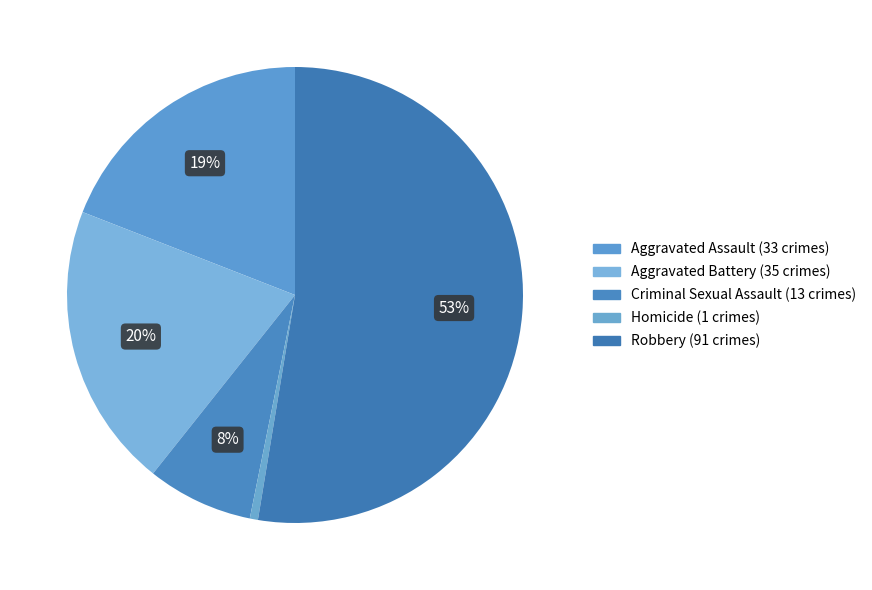

True or false: Robbery accounts for 42% of the total.

False